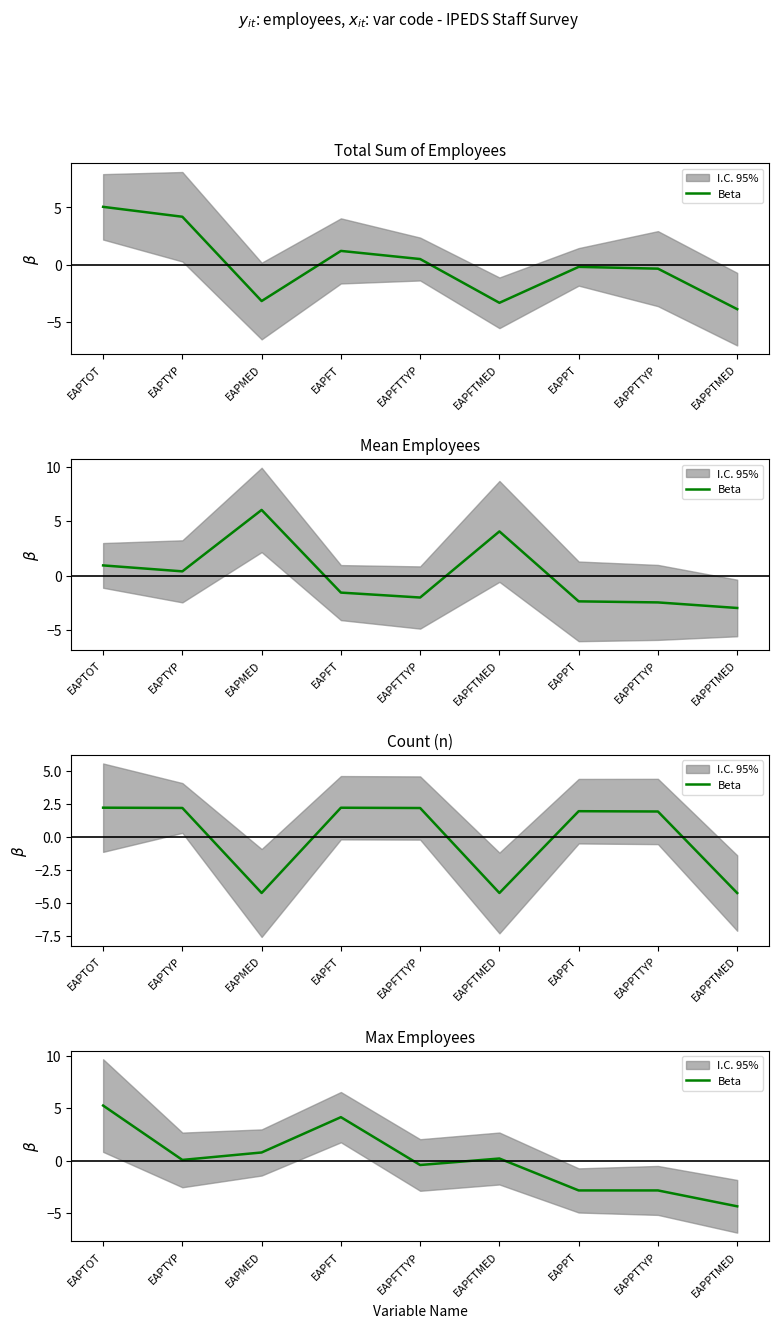

Rank the categories by value from highest to lowest.

EAPTOT, EAPFT, EAPMED, EAPFTMED, EAPTYP, EAPFTTYP, EAPPT, EAPPTTYP, EAPPTMED